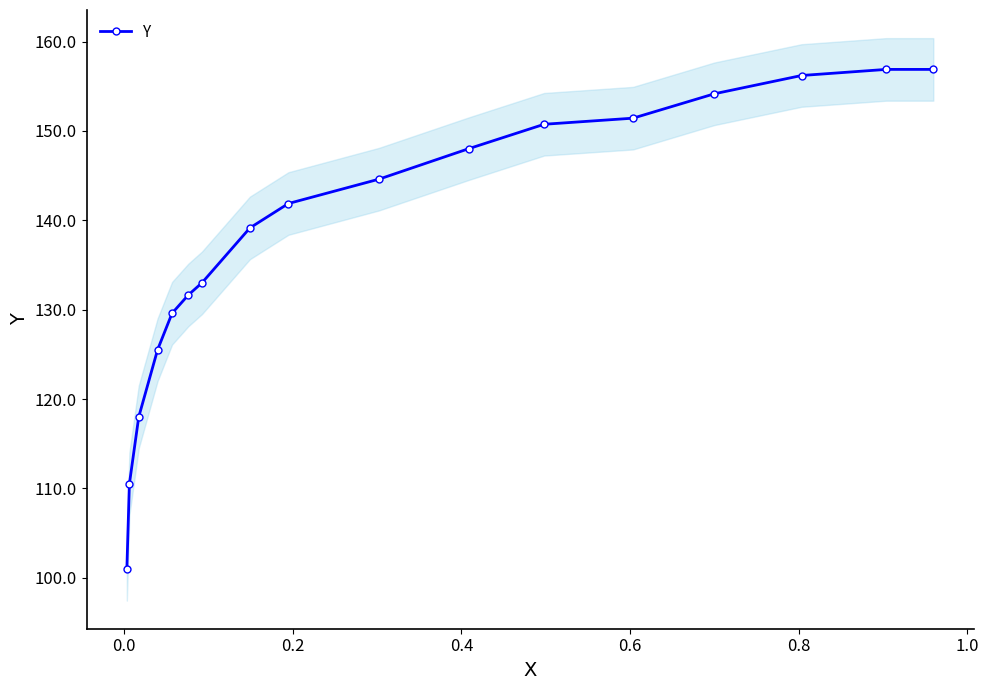

What is the value of the Y point at the 2nd from the left?

110.5